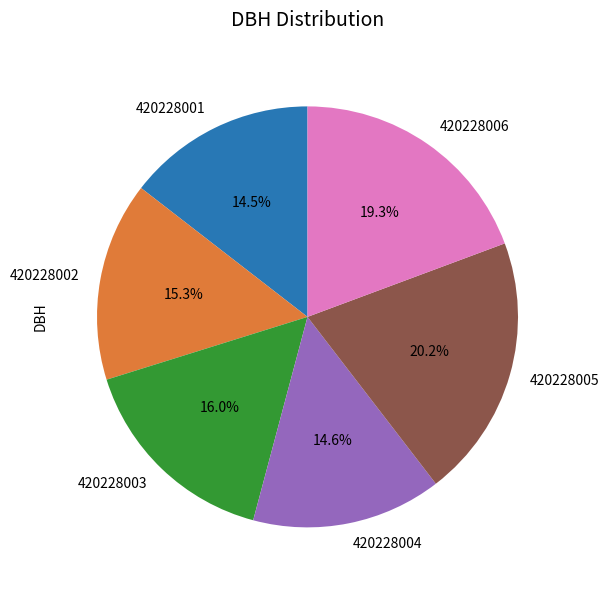

Does 420228001 account for over 50% of the chart?

No